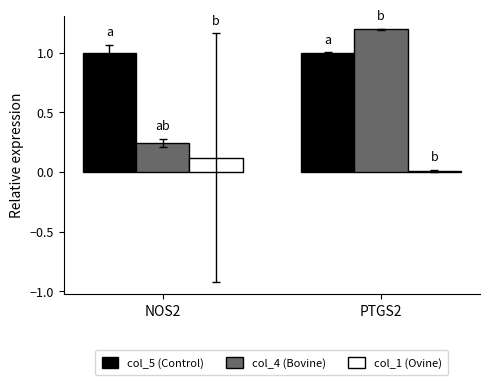

What is the minimum value for col_5 (Control)?

1.0